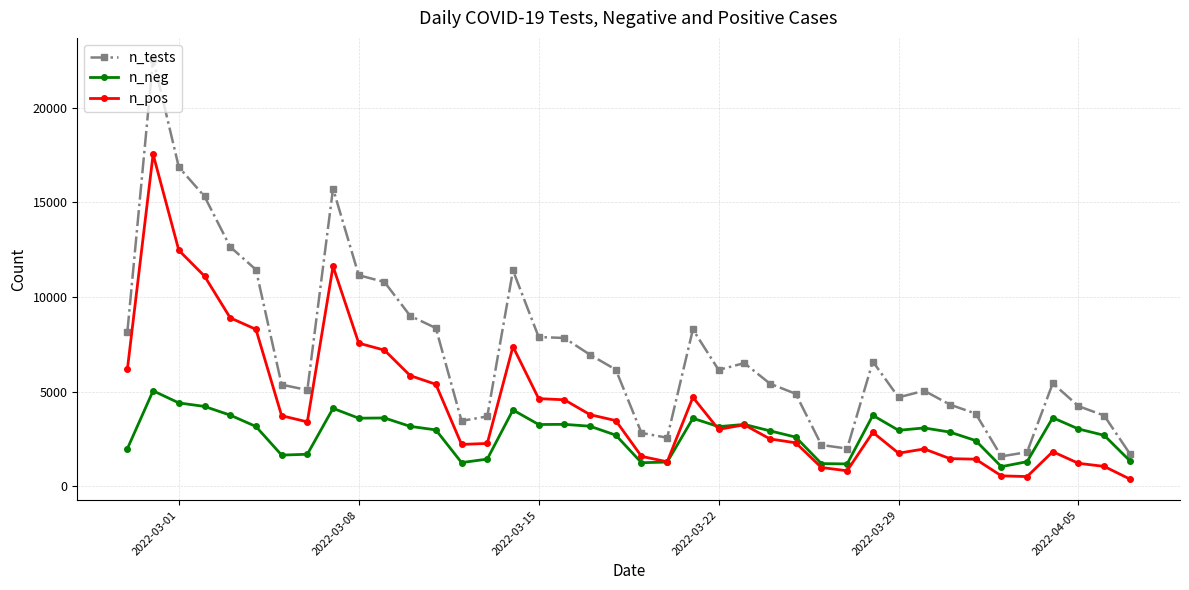

What is the value of the n_pos point at the 7th from the left?

3722